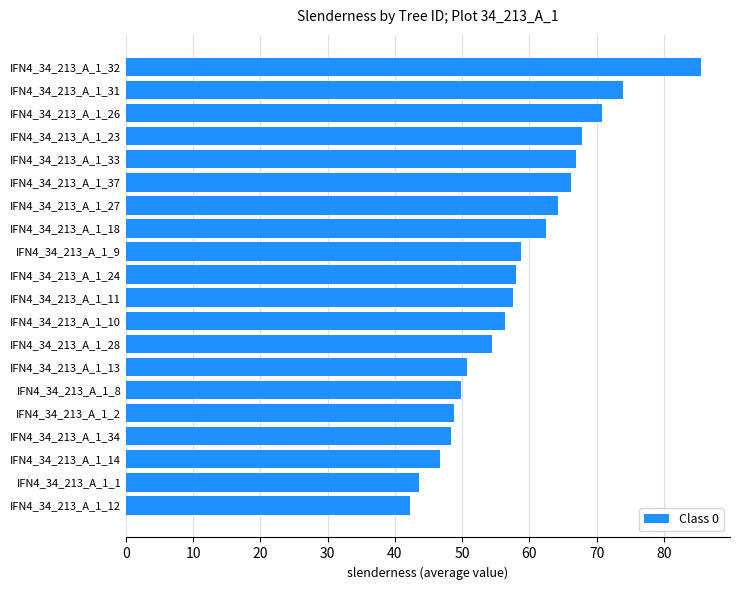

Read the value at IFN4_34_213_A_1_14.

46.7